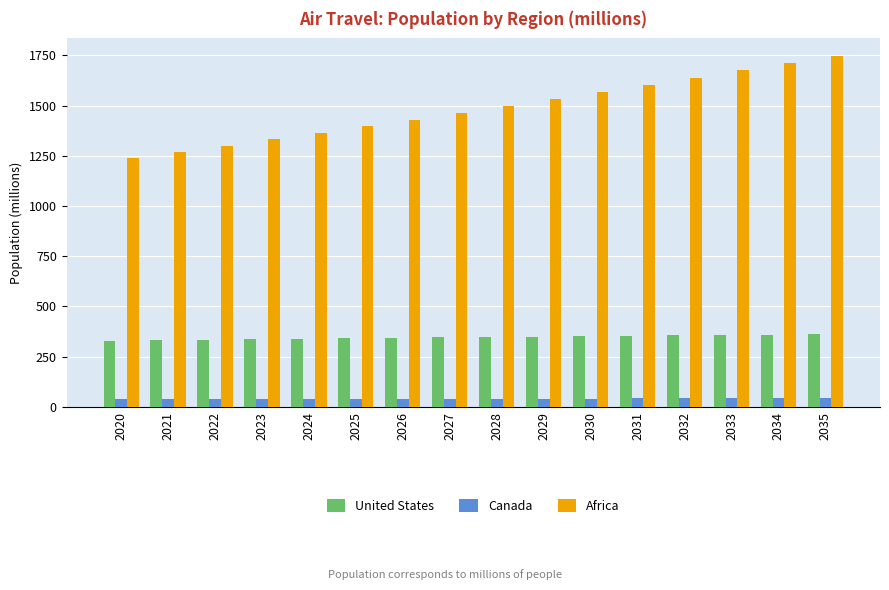

What is the total value across all series at 2022?

1674.8